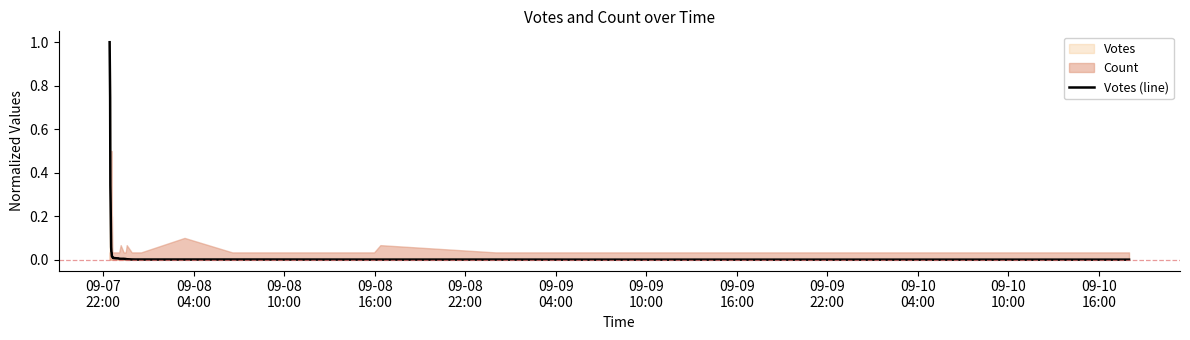

What is the highest value of the Votes (line) series?

1.0